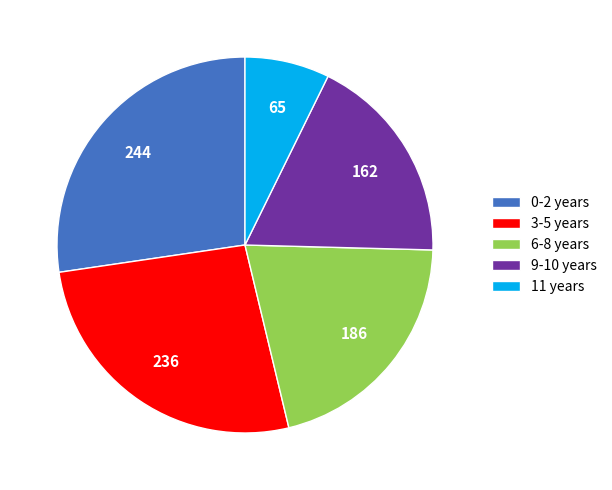

What is the ratio of the value at 9-10 years to the value at 3-5 years?

0.7